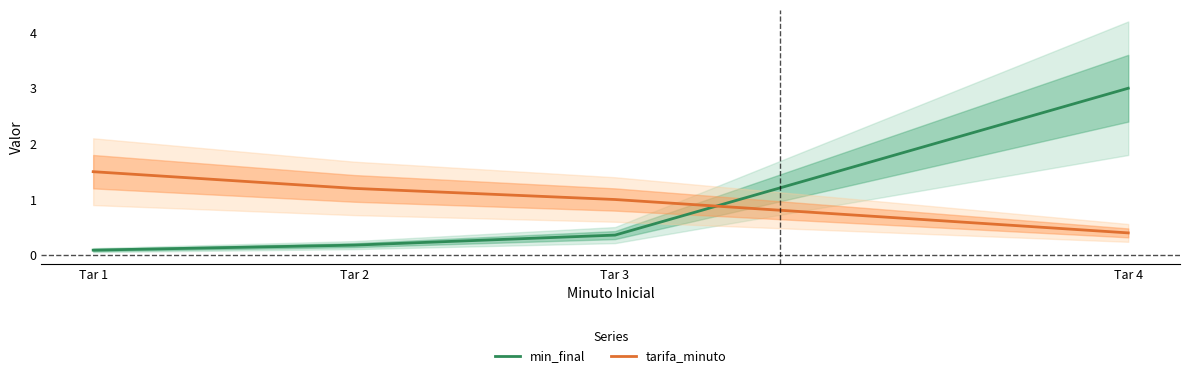

Which series changed the most between Tar 1 and Tar 2?

tarifa_minuto